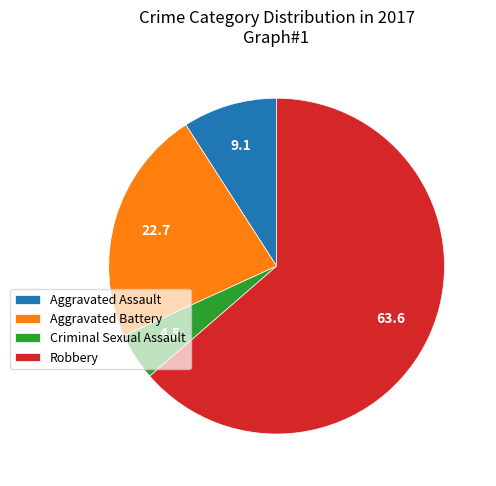

Between Aggravated Assault and Criminal Sexual Assault, which is larger?

Aggravated Assault